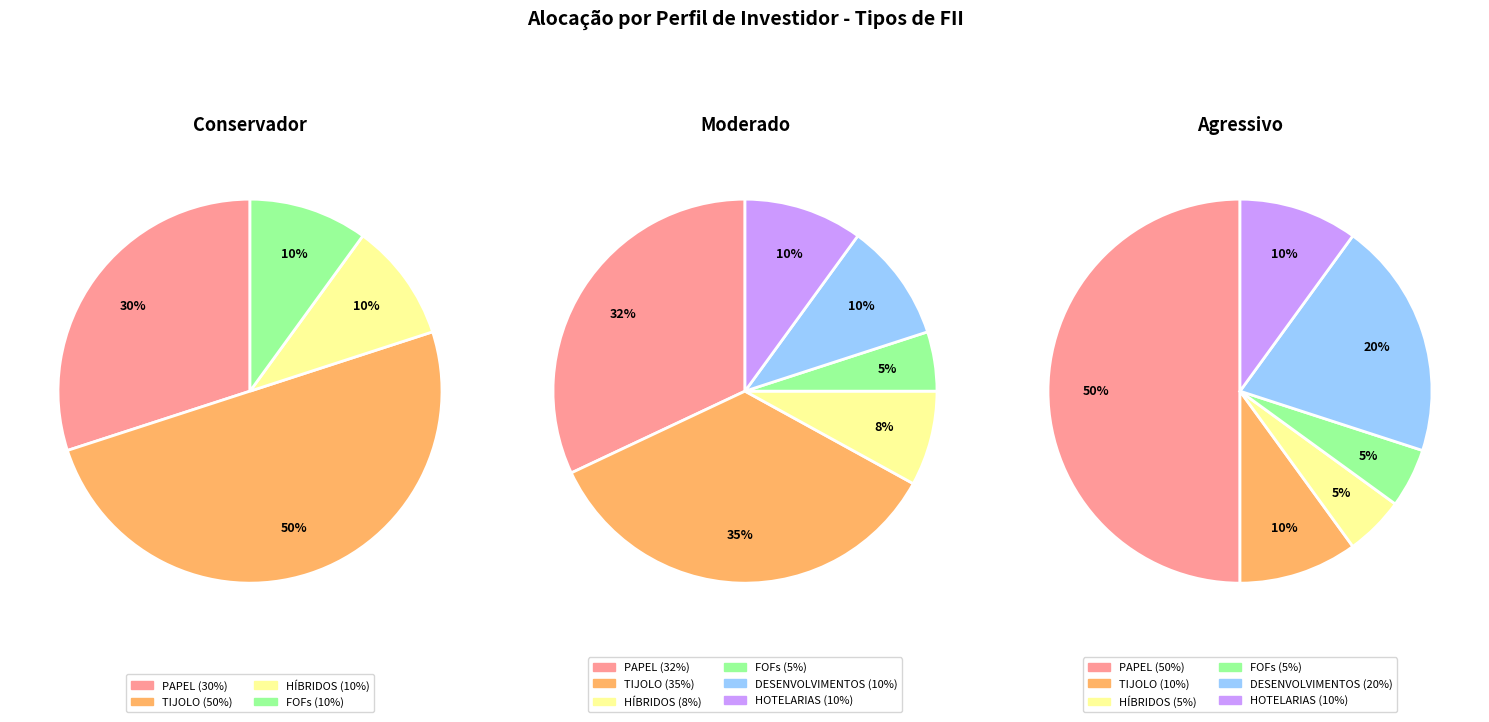

Is HOTELARIAS the majority of the pie?

No